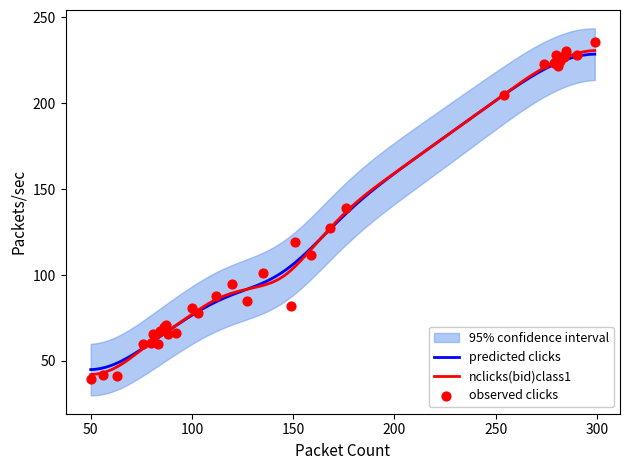

What is the minimum value for predicted clicks?

45.0